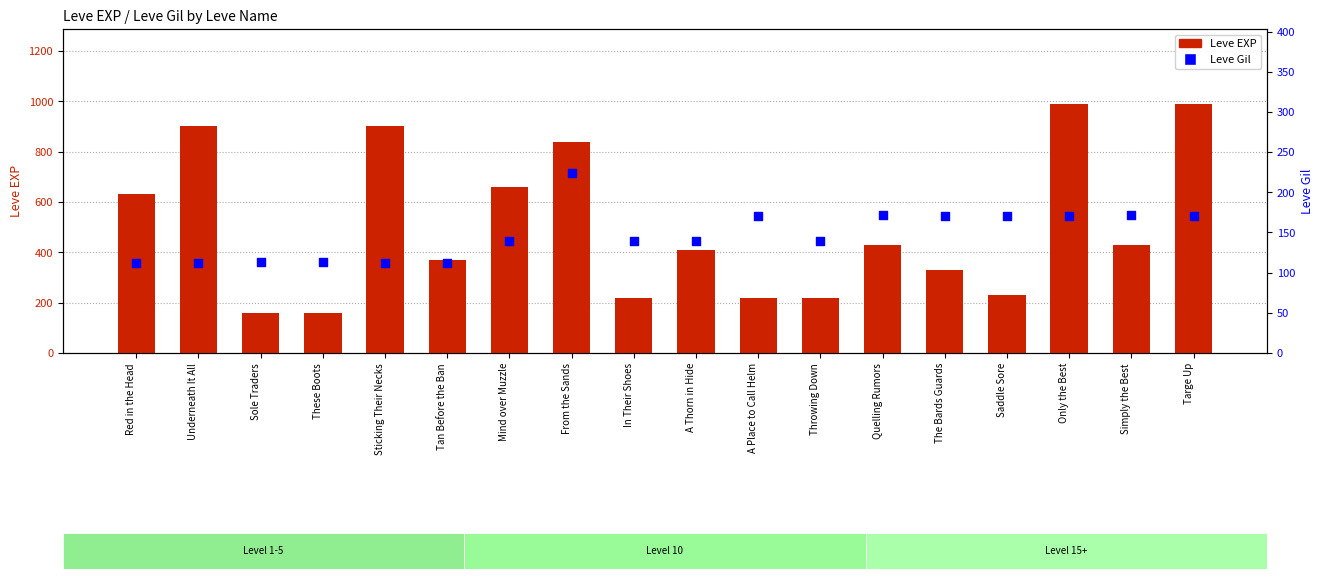

What is the total value across all series at Saddle Sore?

400